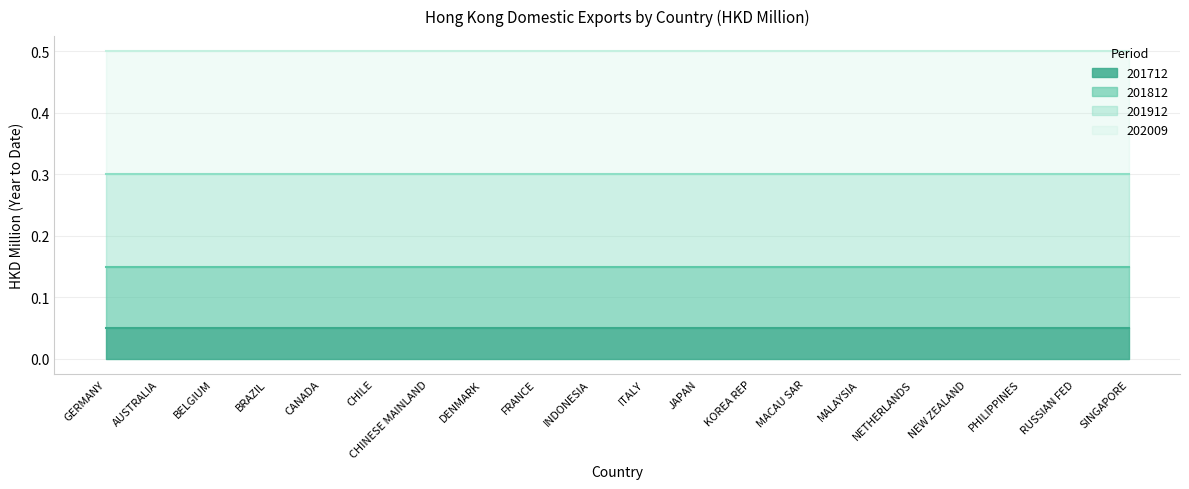

The value of 202009 line at SINGAPORE is 0.3. True or false?

False